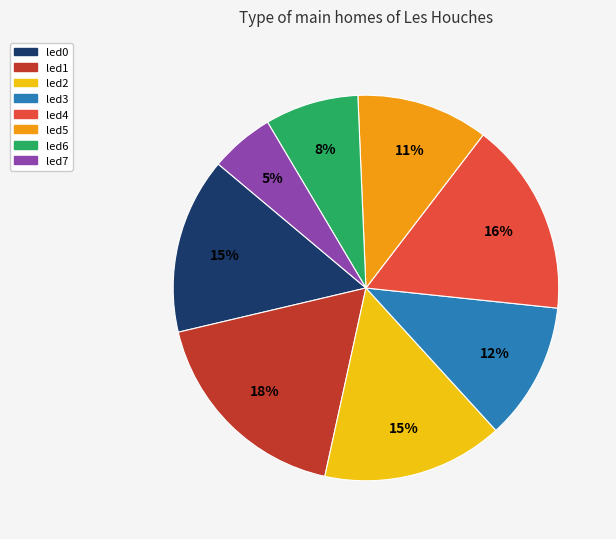

How many segments does this pie chart have?

8